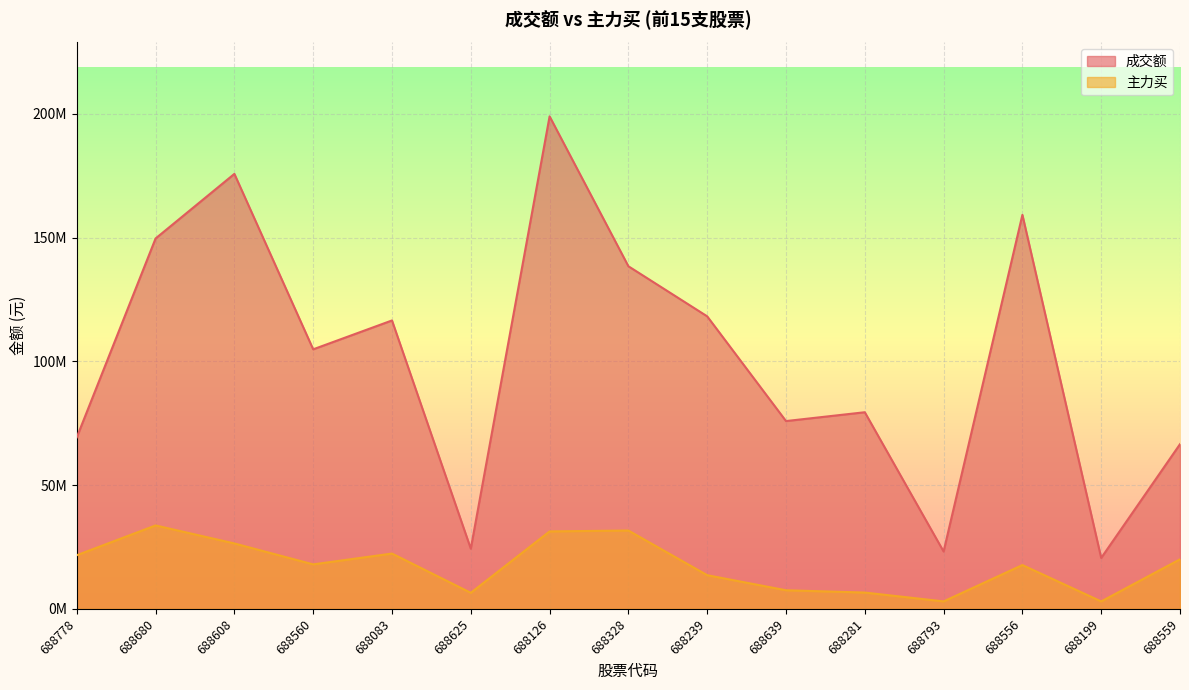

The 主力买 series shows 17963325 at 688560. True or false?

True